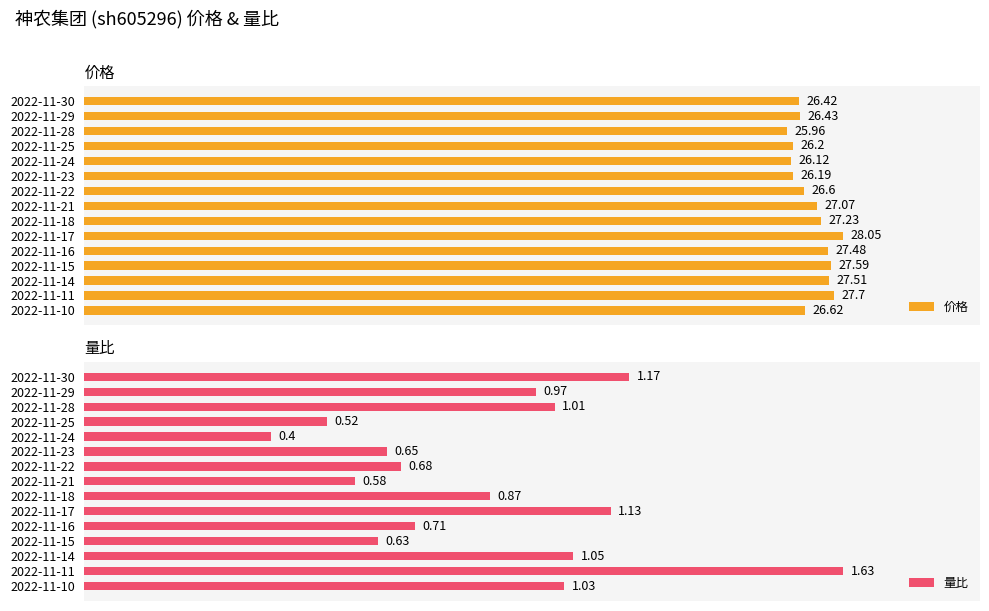

Which series has the largest total across all categories?

价格